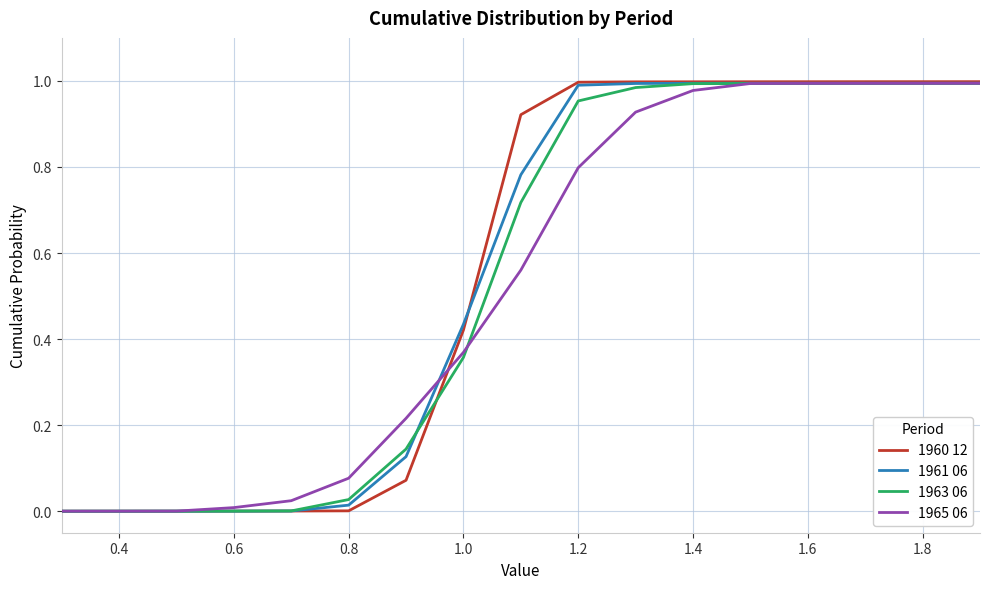

Which series has the widest spread of values?

1960 12